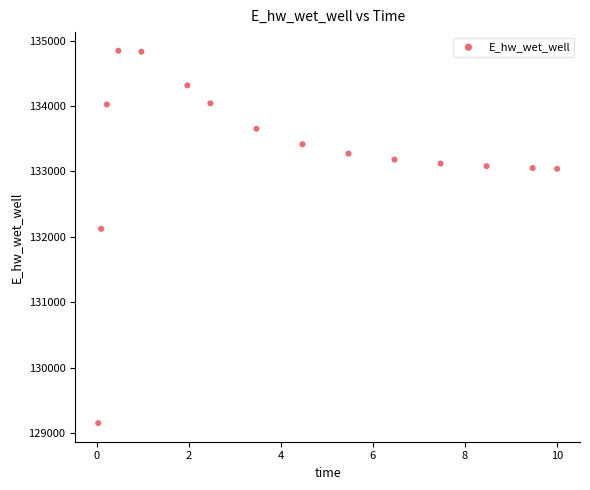

What is the range of Y values (max minus min)?

5694.7